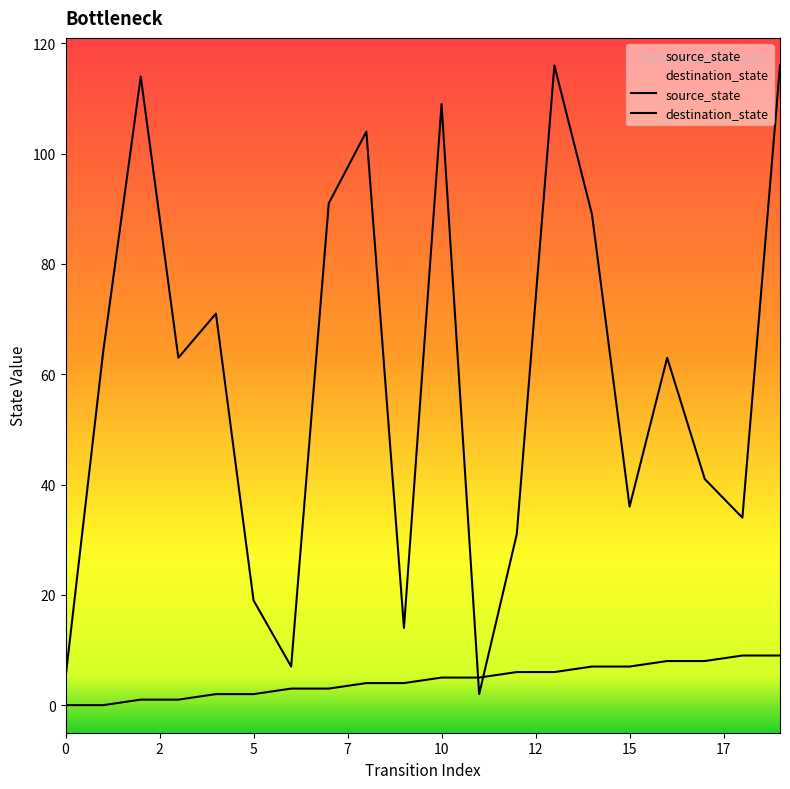

At which category does the chart reach its peak across all series?

13